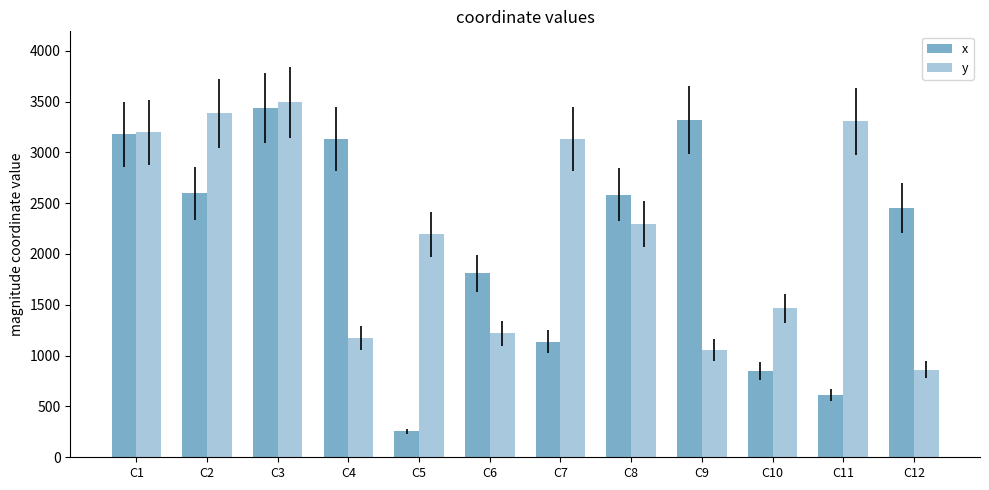

What is the value of the y bar at the 6th from the left?

1221